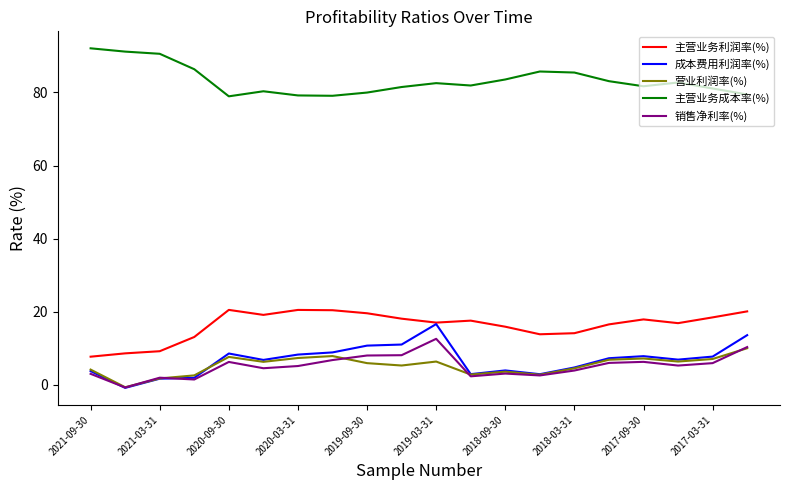

Does the chart have visible grid lines?

No